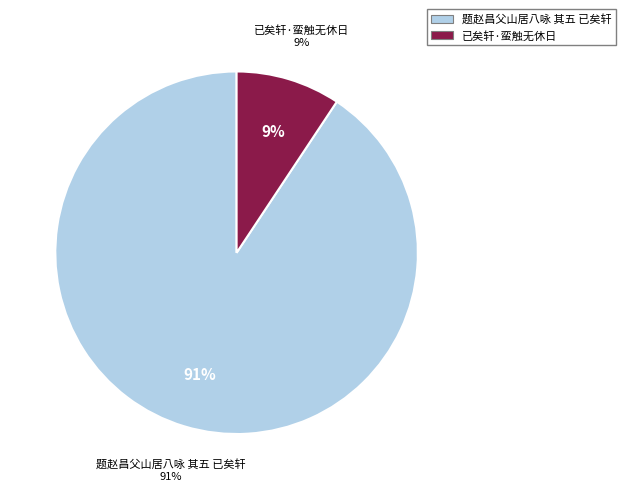

What percentage is the 题赵昌父山居八咏 其五 已矣轩 slice, to the nearest percent?

91%